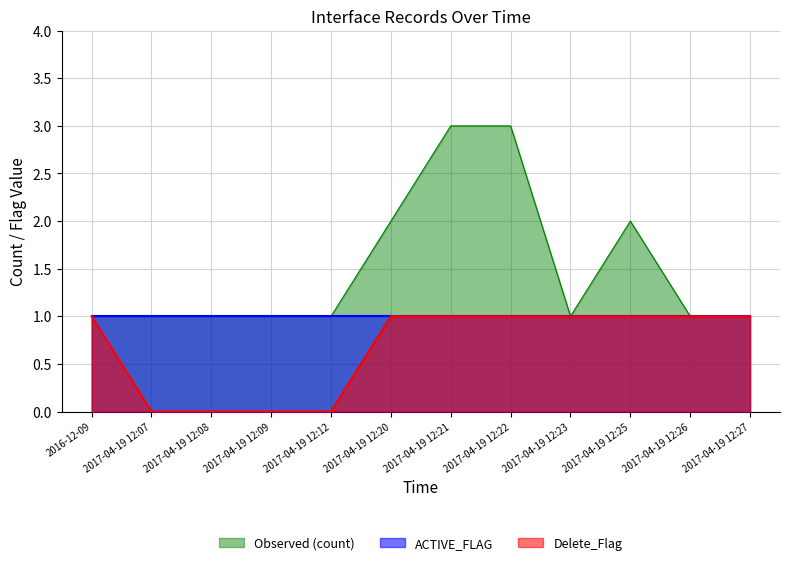

What is the value of the Observed (count) point at the 2nd from the left?

1